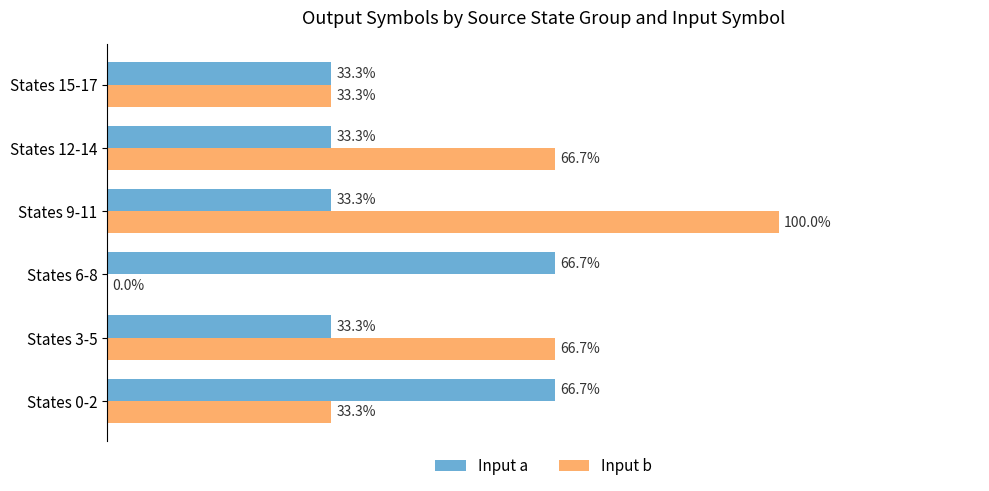

Which series changed the most between States 3-5 and States 6-8?

Input b